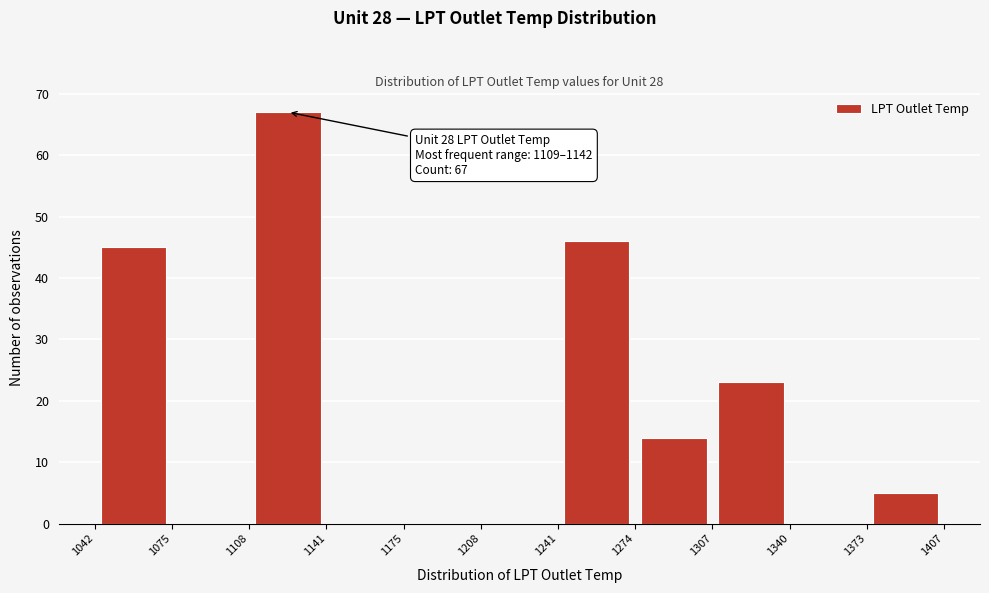

Which range on the x-axis has the tallest bar?

1108 to 1141